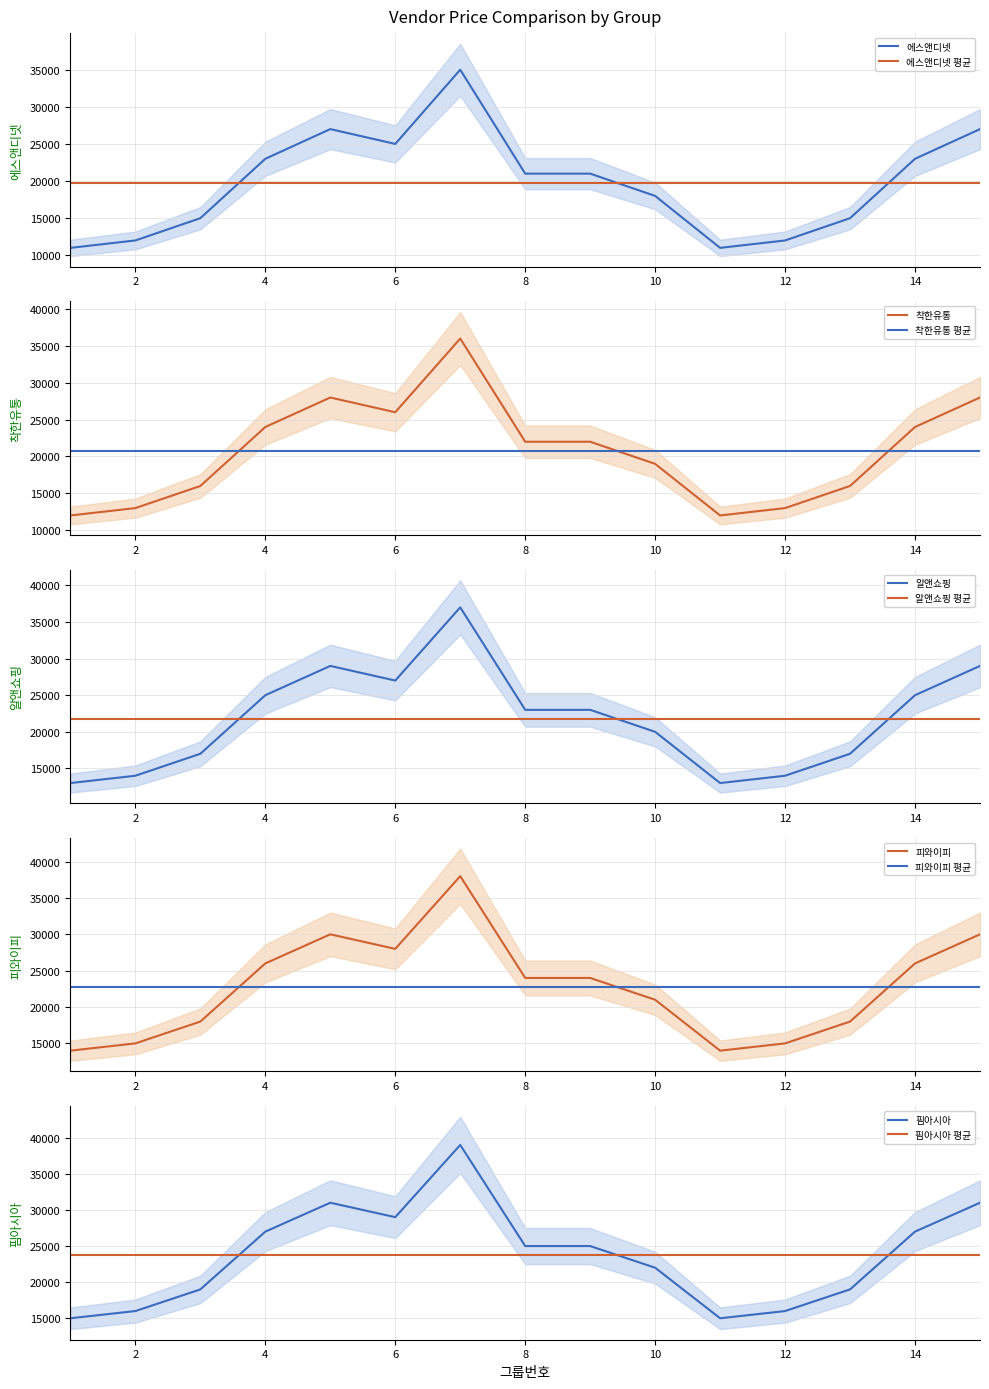

True or false: 착한유통 and 핌아시아 cross at least once.

False